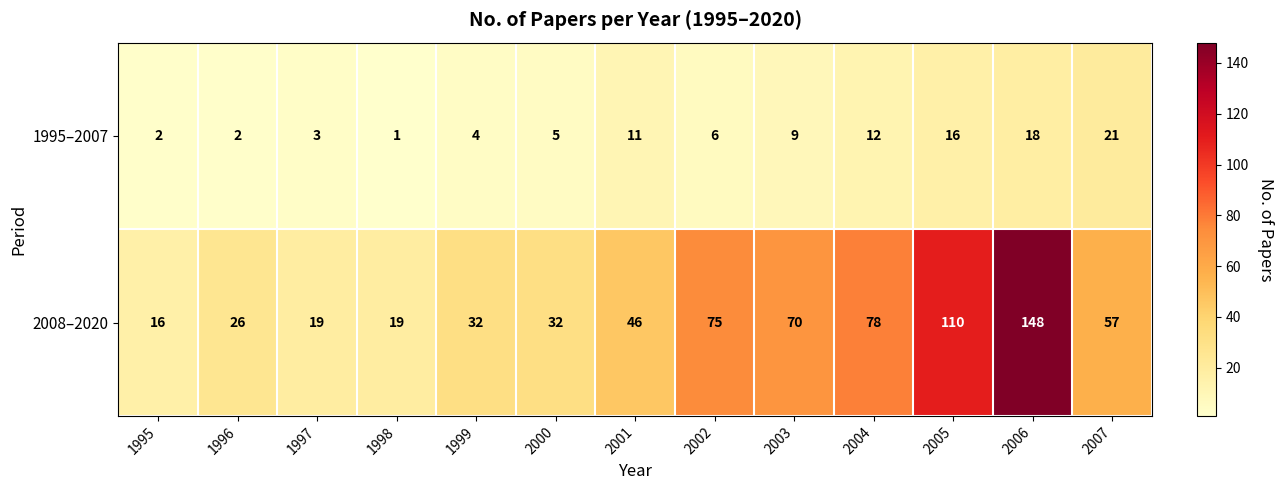

True or false: 2008–2020 has a value of 110 at 2005.

True